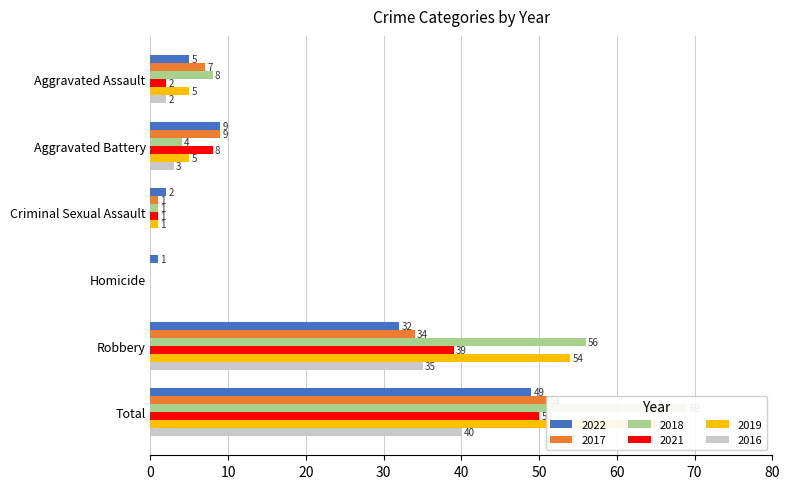

How many bars are there in each group?

6